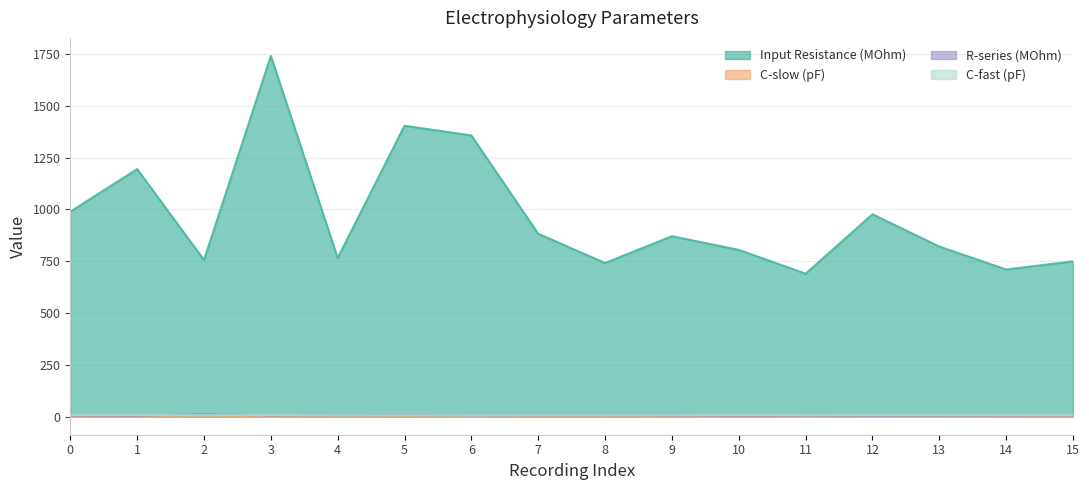

At which label does C-slow (pF) first exceed 4?

2